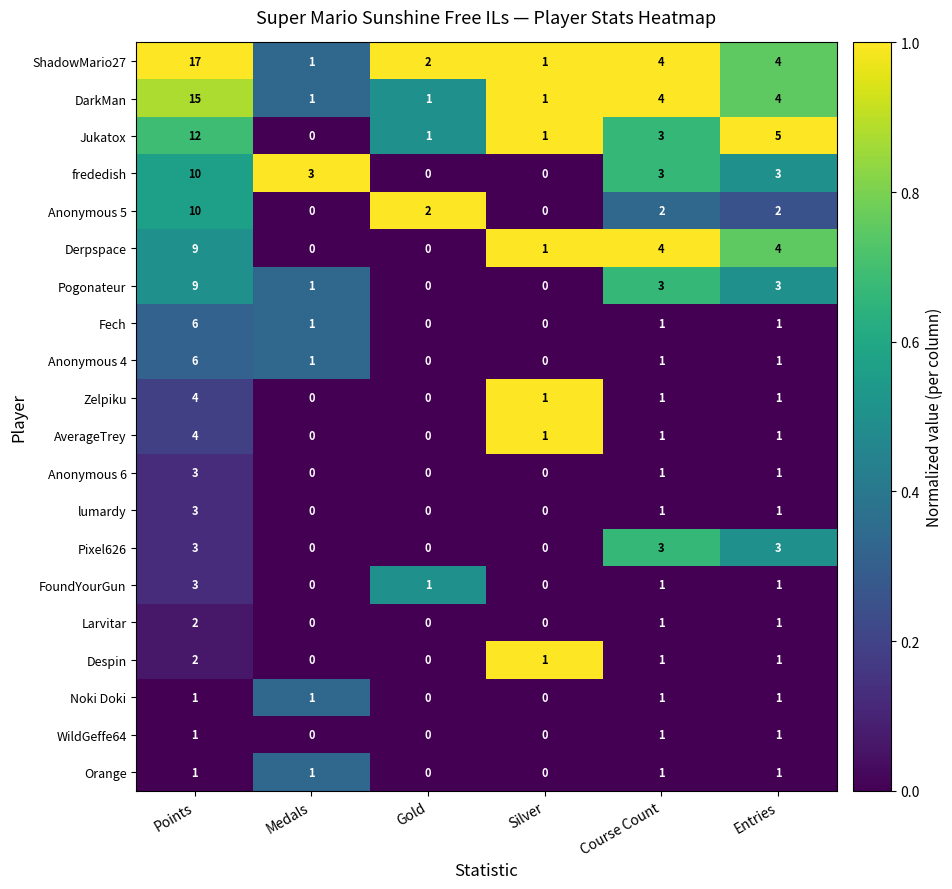

Where does the Anonymous 4 series first go above 1?

Points